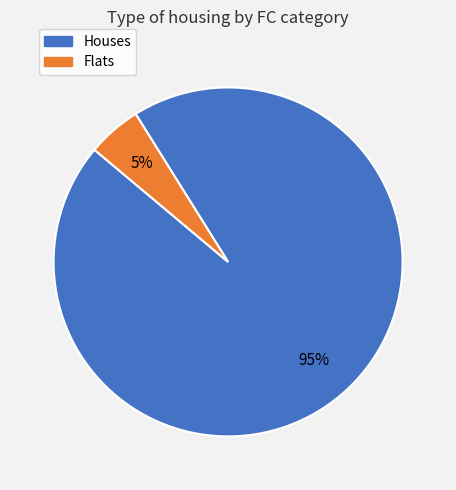

To the nearest percent, what is the difference between the largest and smallest slice percentages?

90%